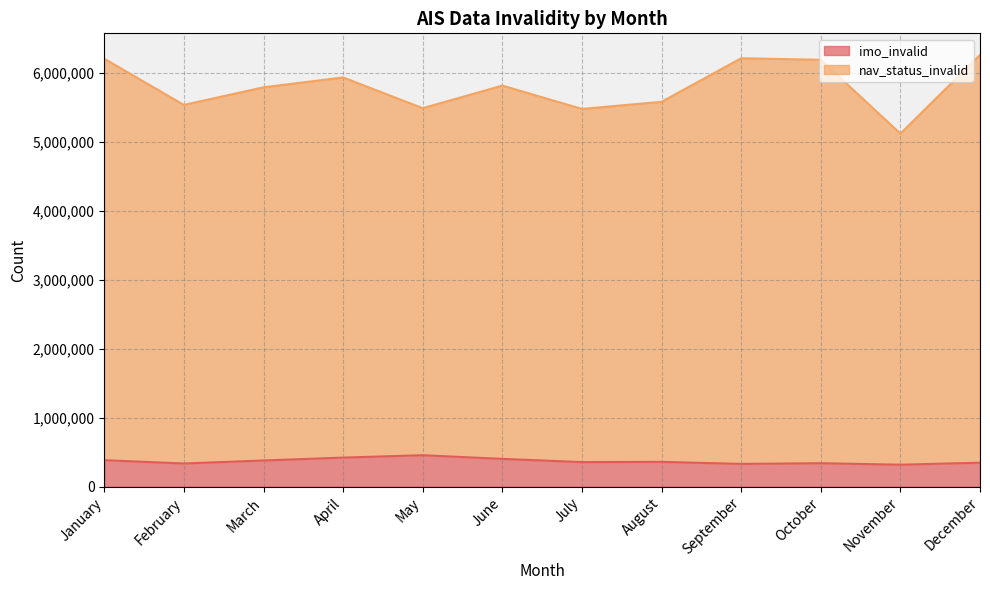

Reading left to right, transcribe all the data shown in this chart.

imo_invalid: 385042	337088	380841	422751	457276	404061	357533	360863	331227	341021	319696	348589
nav_status_invalid: 6208676	5538485	5794464	5937353	5491420	5819070	5480498	5584246	6215780	6193759	5122470	6264086